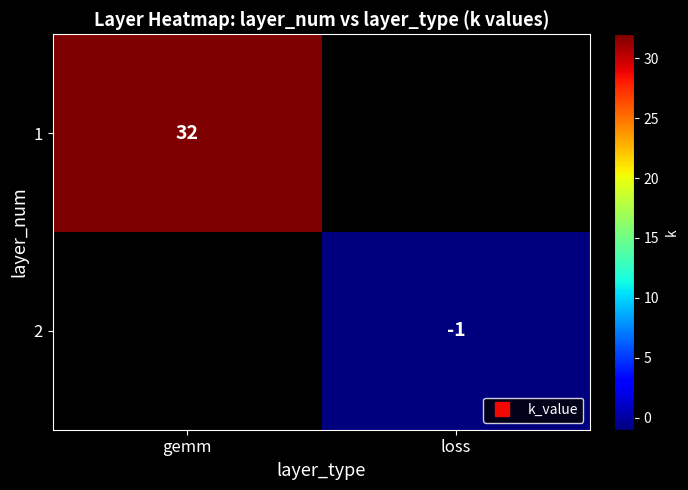

Is the value of 2 at gemm greater than the value of 1 at gemm?

No